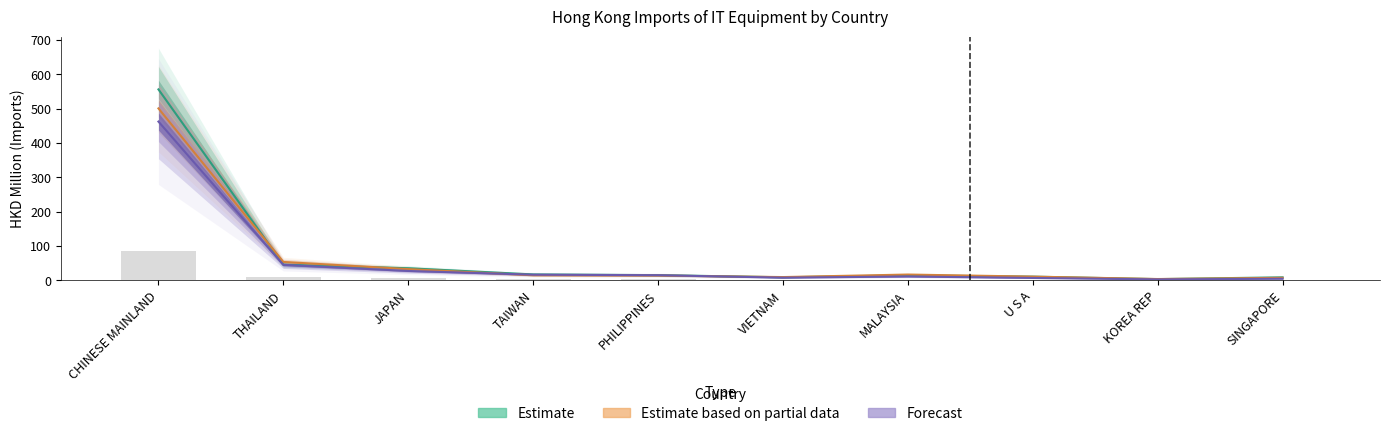

What is the label of the 10th bar from the right?

CHINESE MAINLAND